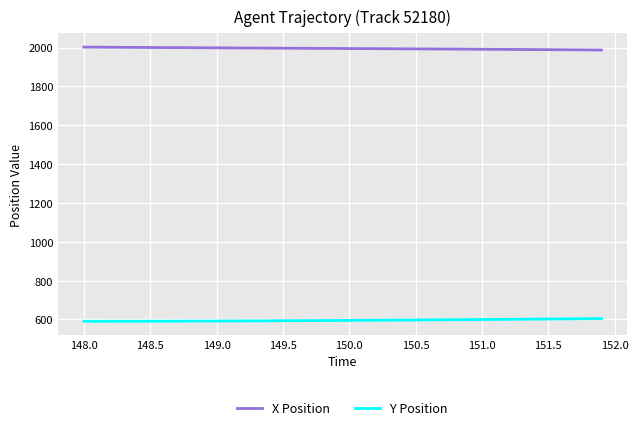

What is the minimum value for X Position?

1987.2